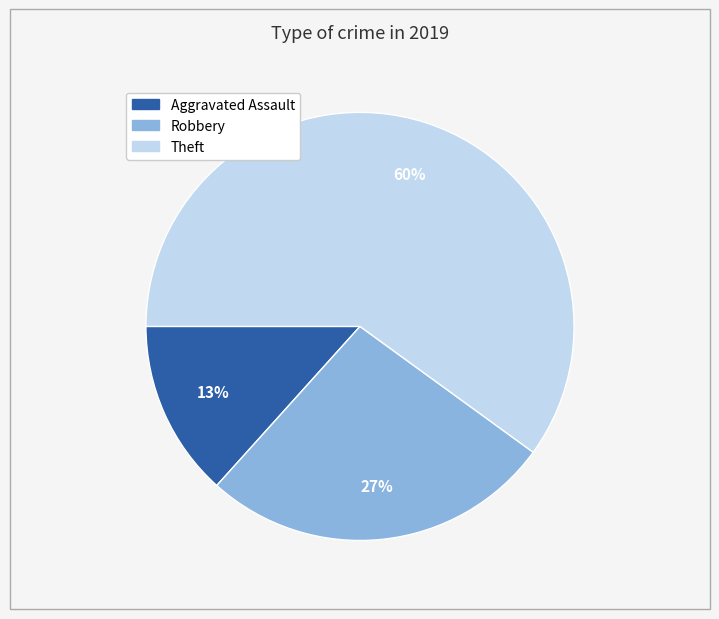

How many slices are in this pie chart?

3